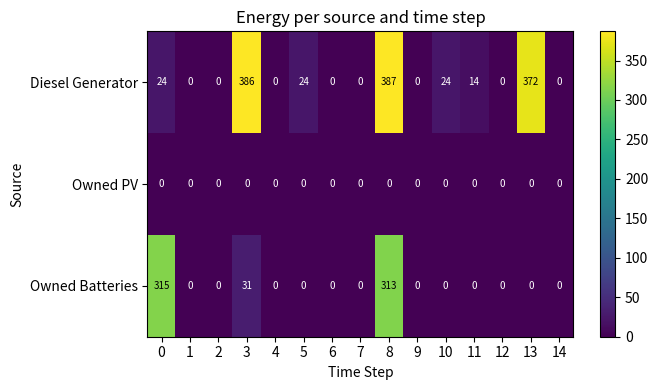

List the series in order of their peak value, lowest first.

Owned PV, Owned Batteries, Diesel Generator